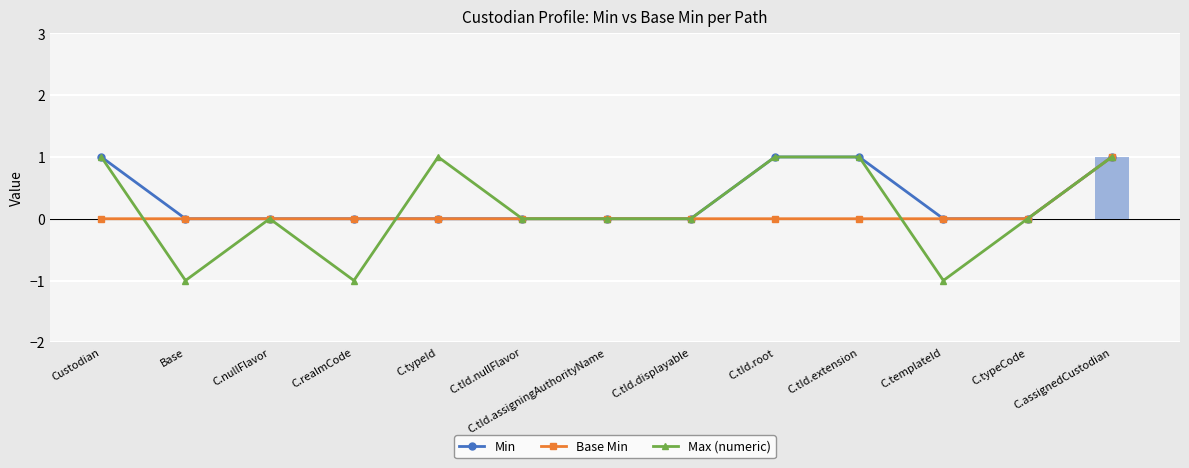

Are the bars horizontal?

No